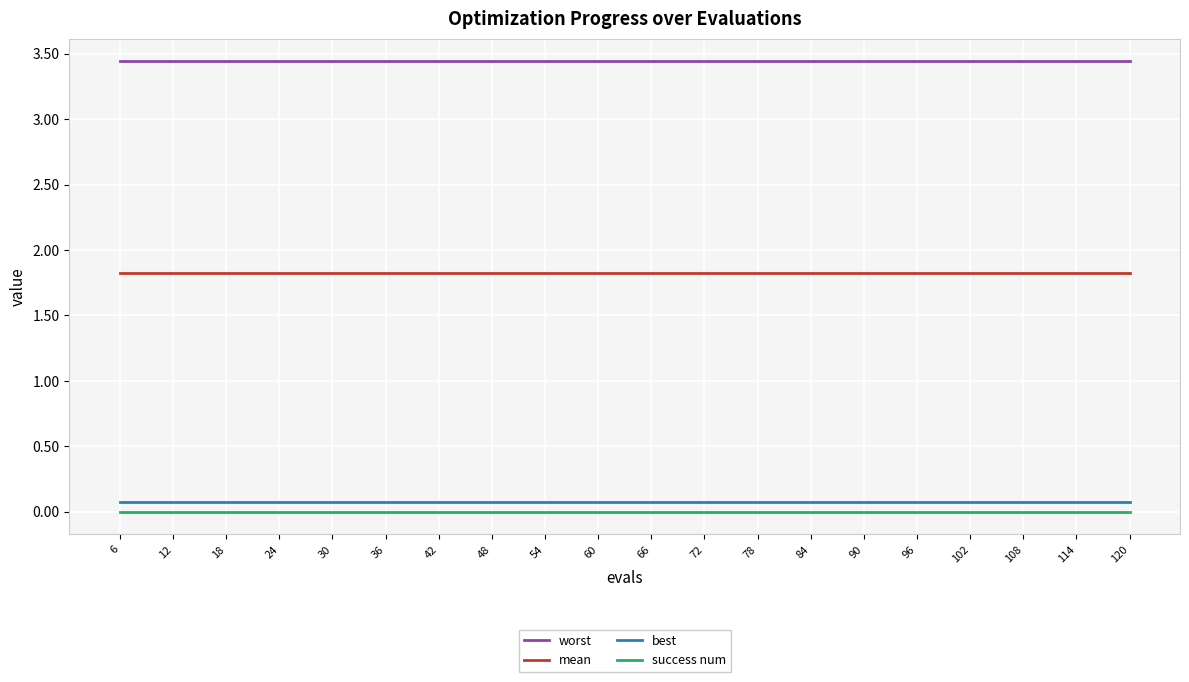

At 120, list the series in order from largest to smallest.

worst, mean, best, success num